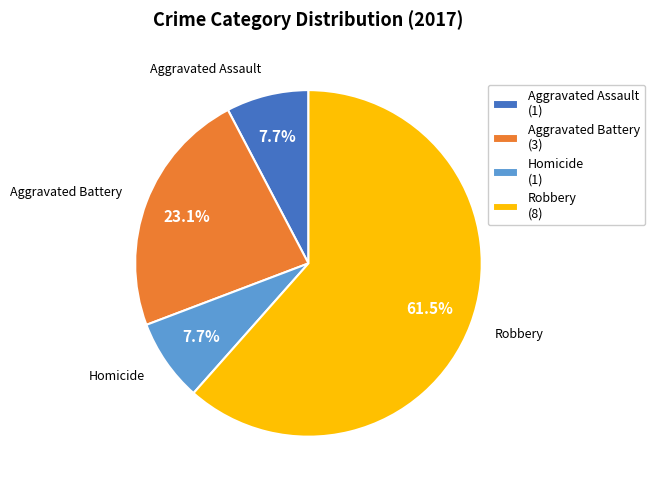

To the nearest percent, what portion does Aggravated Battery represent?

23%